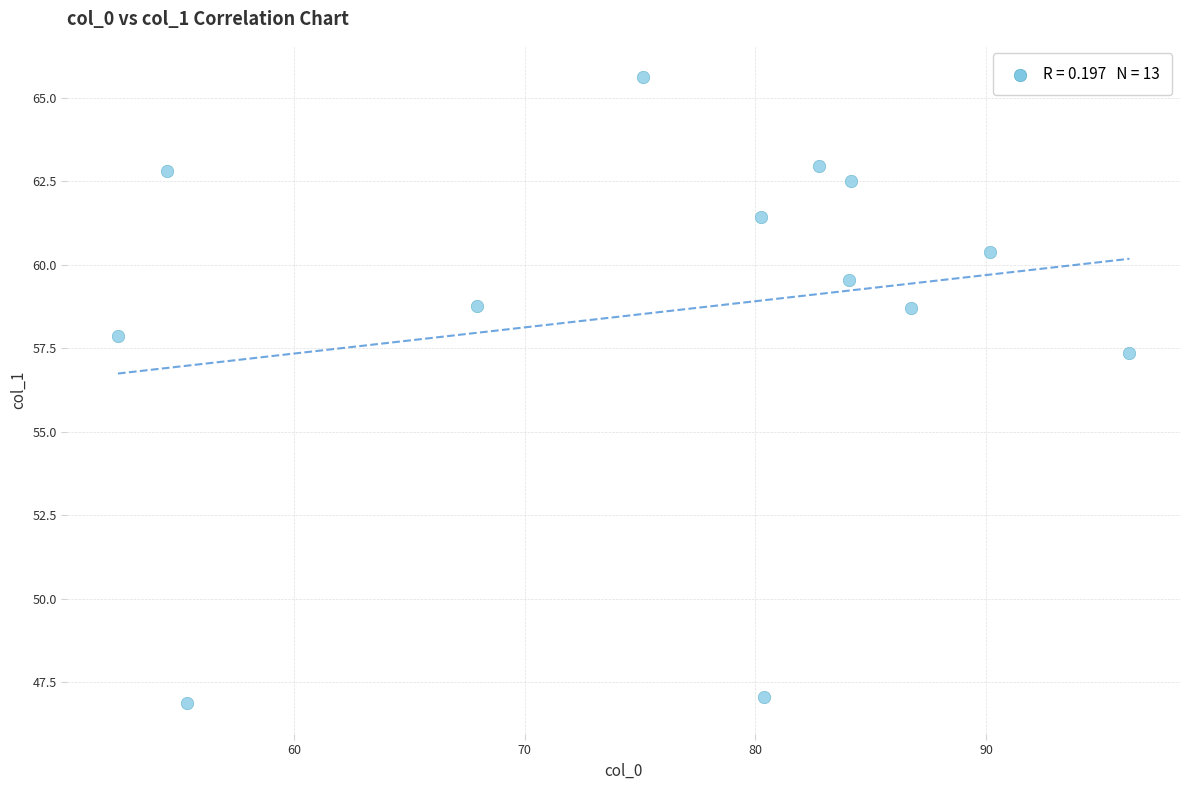

What is the range of Y values (max minus min)?

18.7